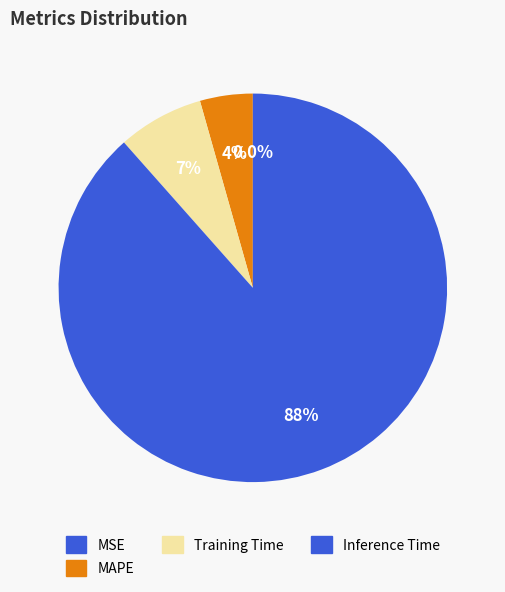

Which slice is the largest?

Inference Time